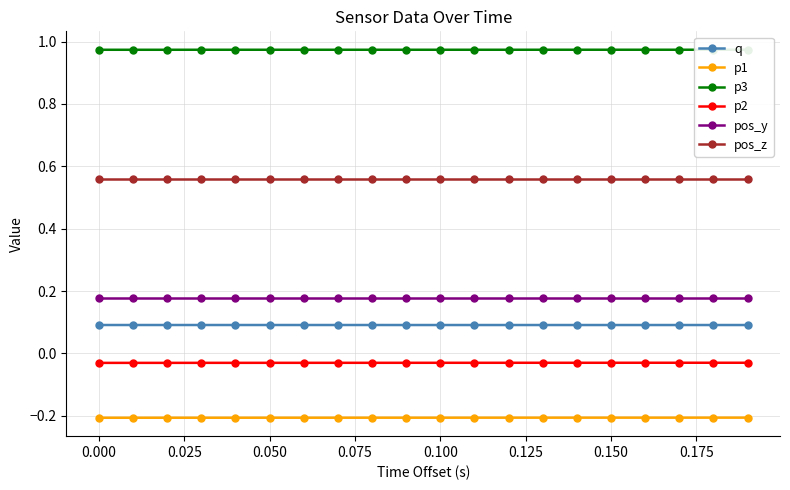

Which series has the largest total across all categories?

p3